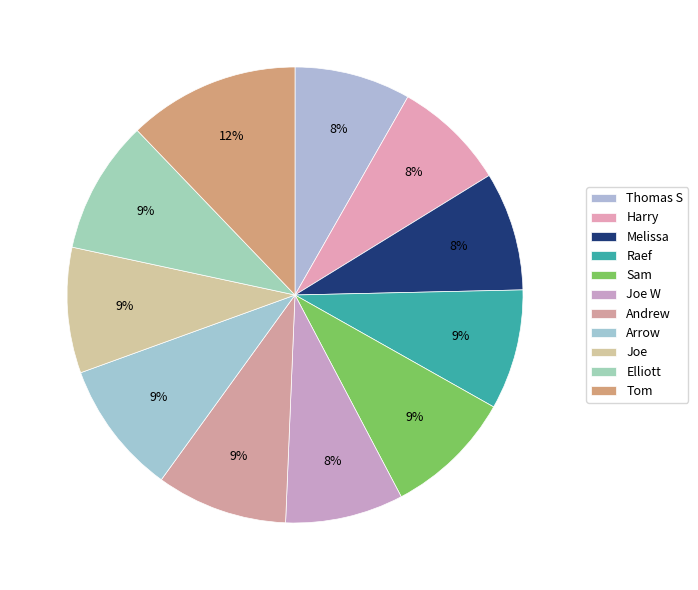

Rank the categories by value from lowest to highest.

Harry, Thomas S, Joe W, Melissa, Raef, Joe, Sam, Andrew, Elliott, Arrow, Tom